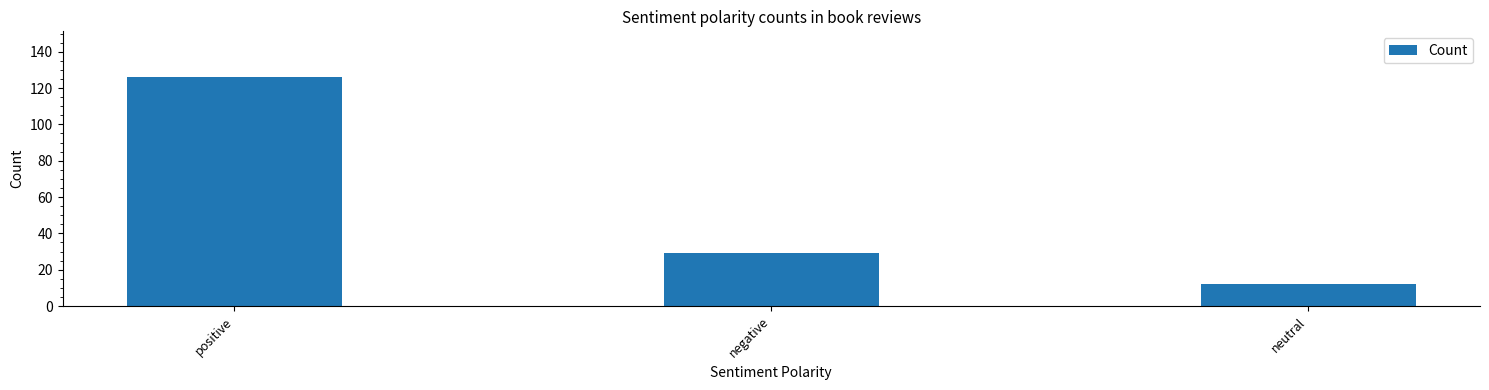

How many bars are there in total?

3